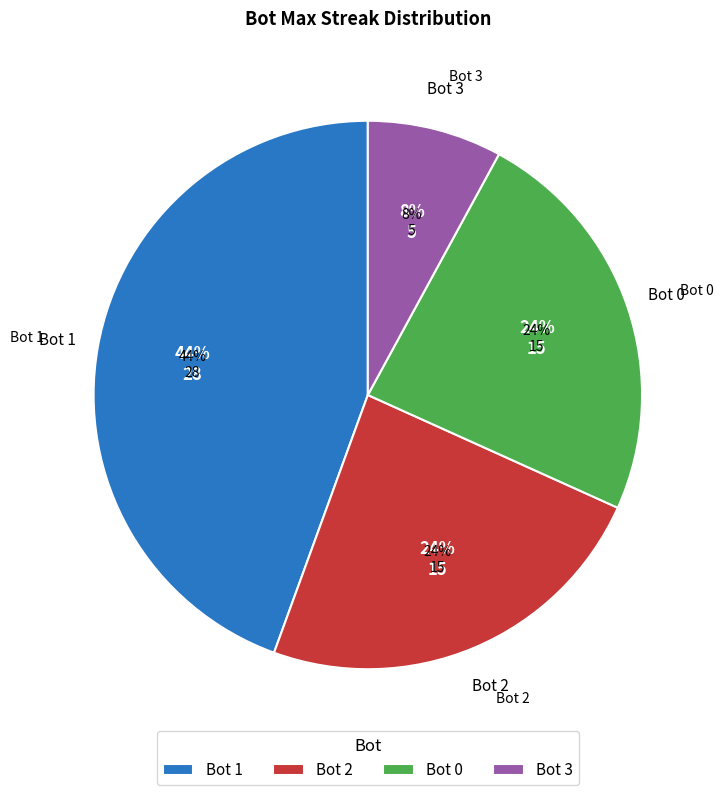

Does any single category account for the majority?

No